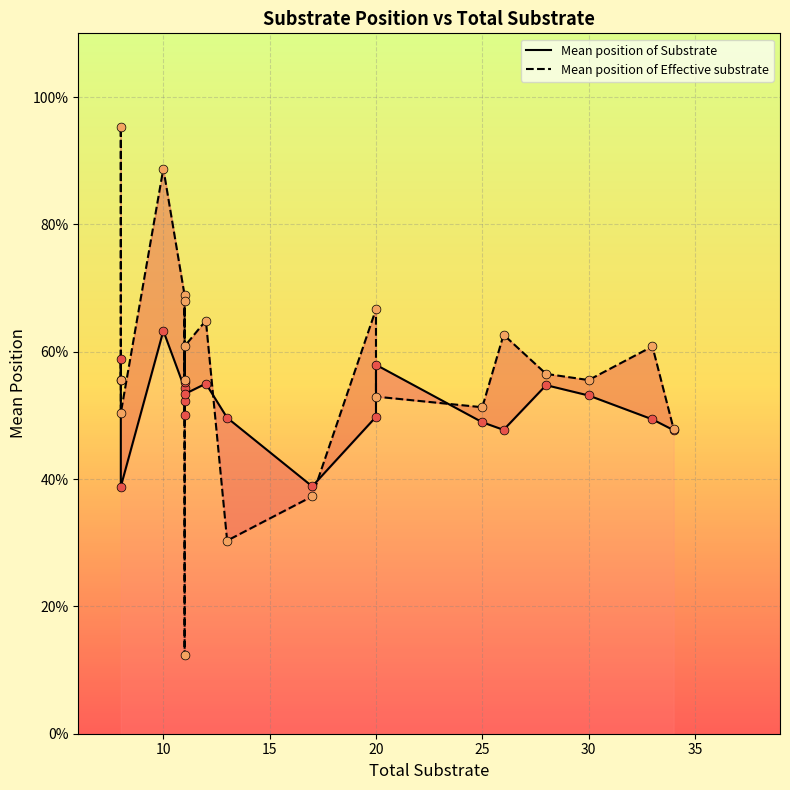

At how many categories does at least one series exceed 0?

20